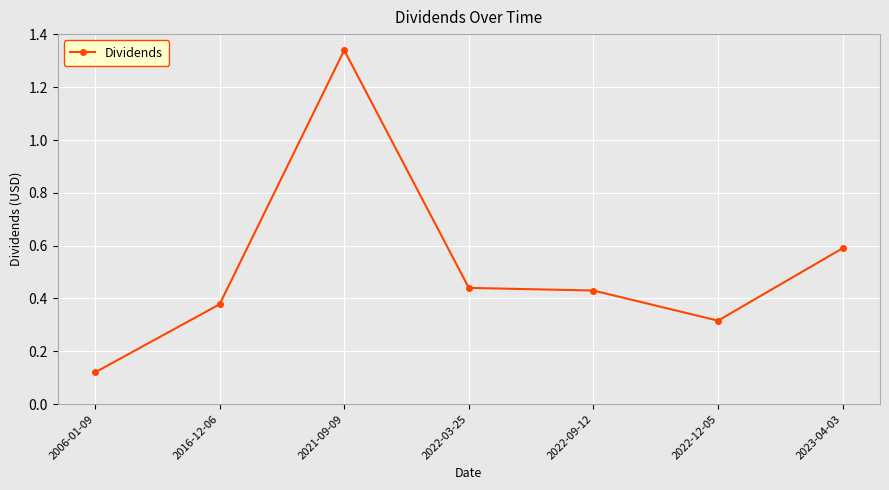

How many distinct data groups are displayed?

1